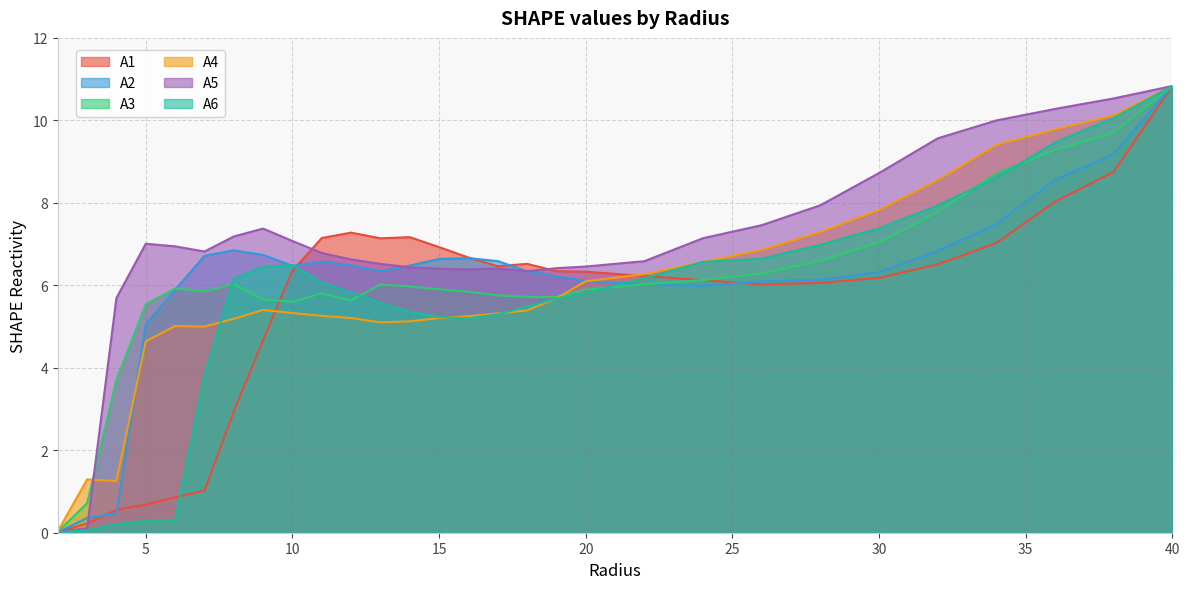

True or false: A5 and A3 intersect in this chart.

True